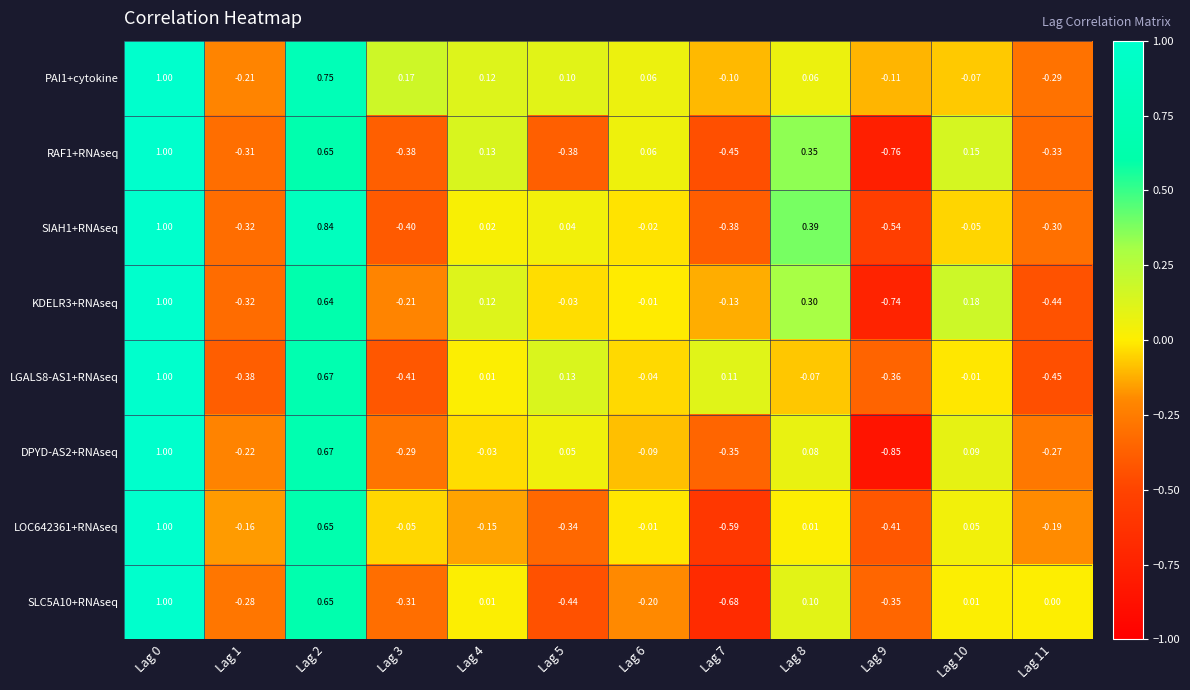

Is the value of PAI1+cytokine at Lag 6 greater than the value of SIAH1+RNAseq at Lag 10?

Yes